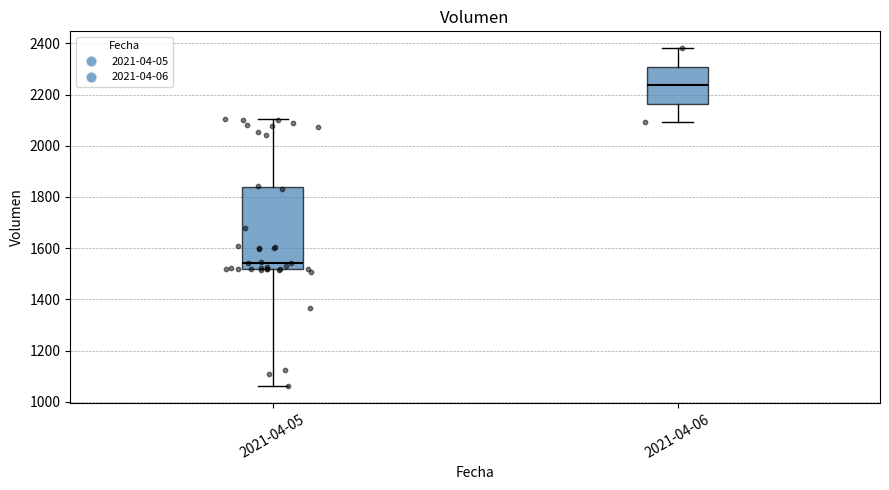

Where does the lower whisker of the box for 2021-04-05 end on the y-axis? The values are not printed on the chart, so give them approximately, as read against the axis.

1060